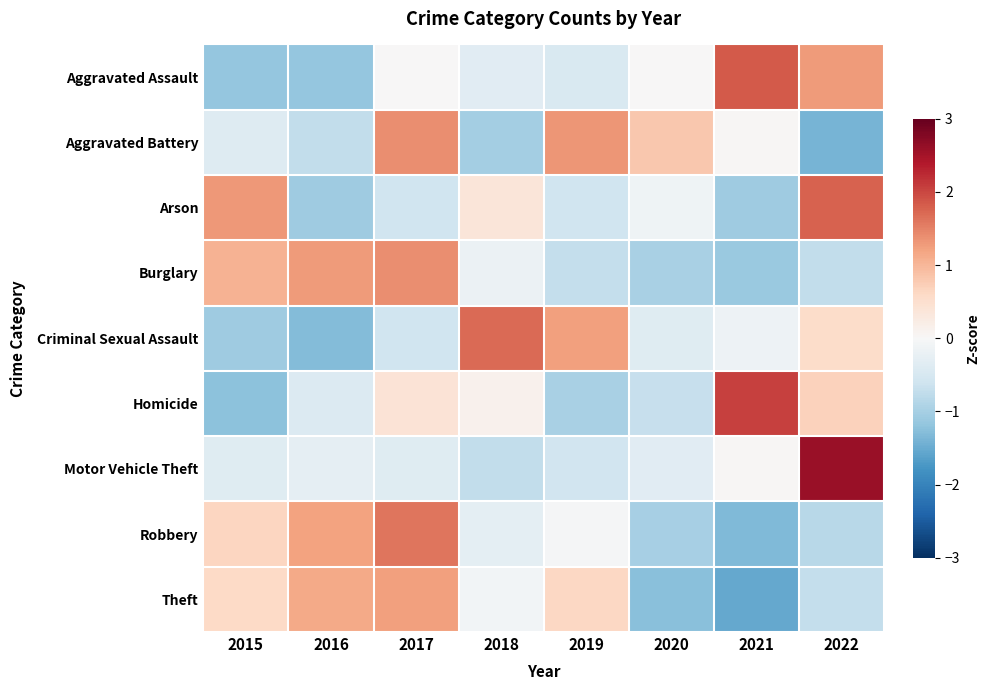

List the series in order of their peak value, highest first.

Motor Vehicle Theft, Homicide, Aggravated Assault, Arson, Criminal Sexual Assault, Robbery, Burglary, Aggravated Battery, Theft